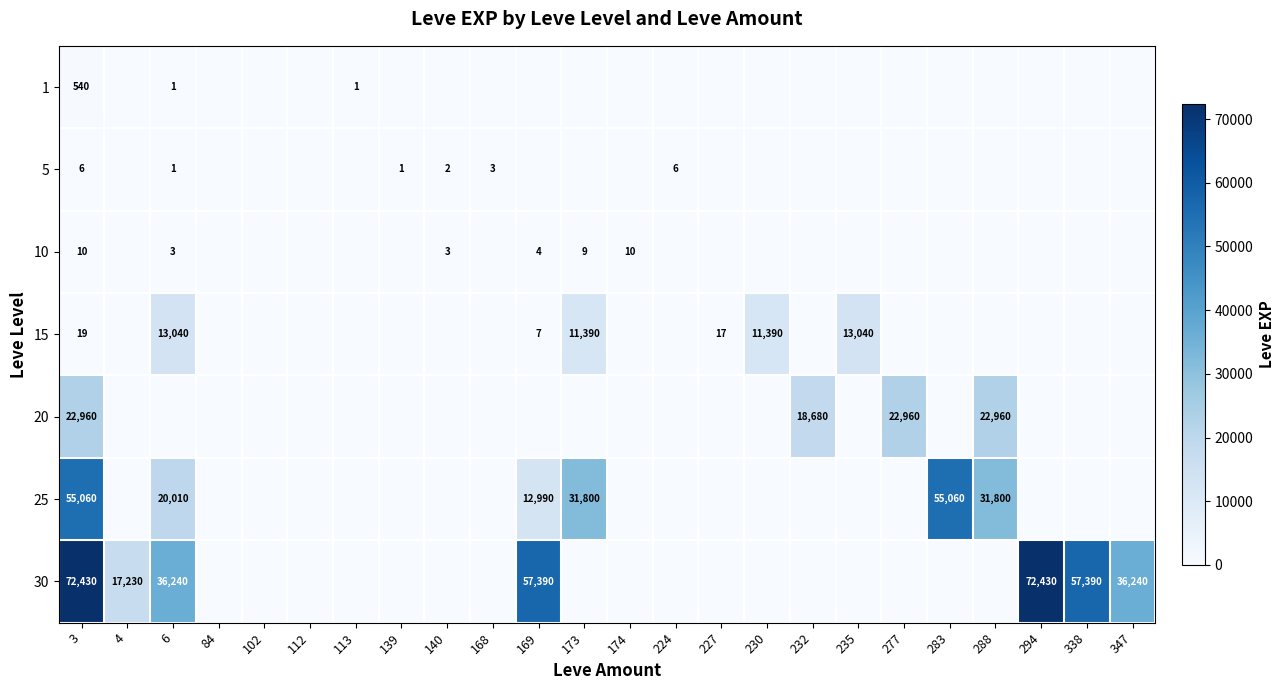

How many data points does each series have?

24